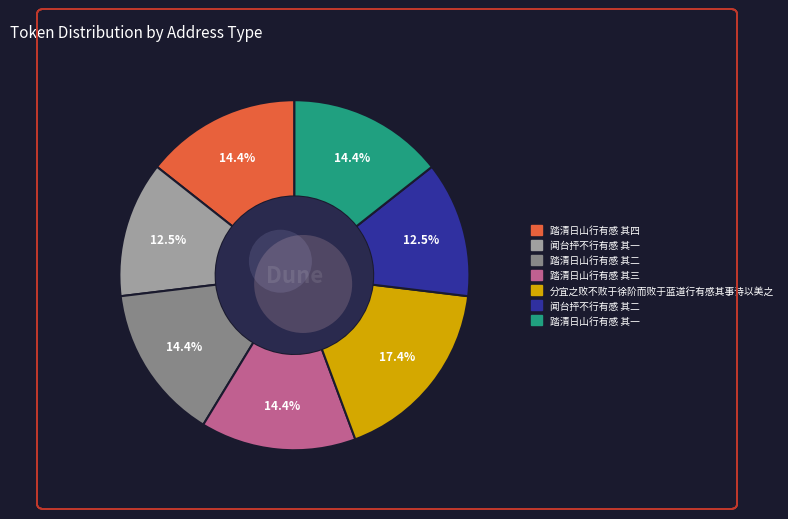

To the nearest percent, what portion does 闻台抨不行有感 其二 represent?

13%